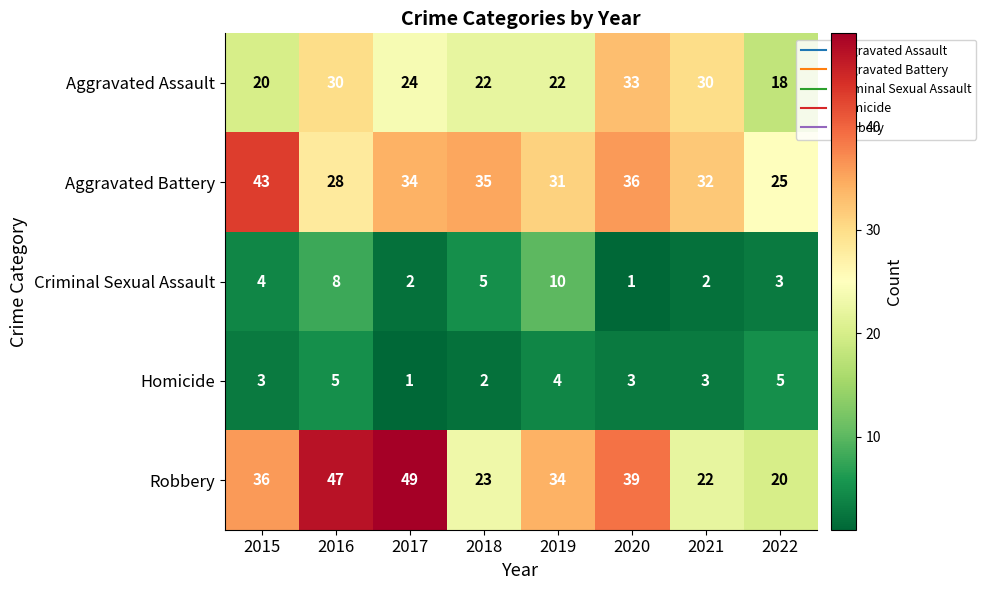

Which series has the widest spread of values?

Robbery